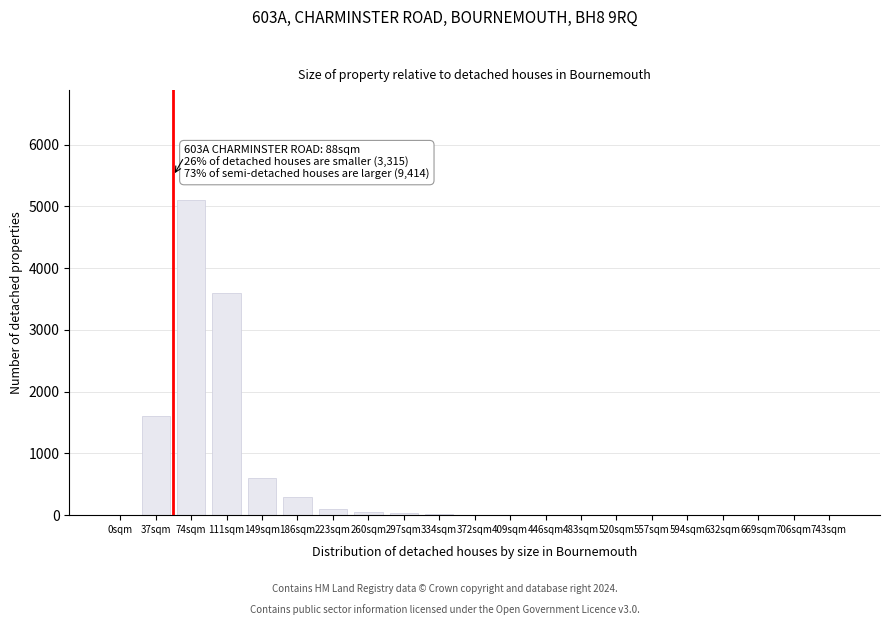

What is the change in value from 0sqm to 74sqm?

+5100